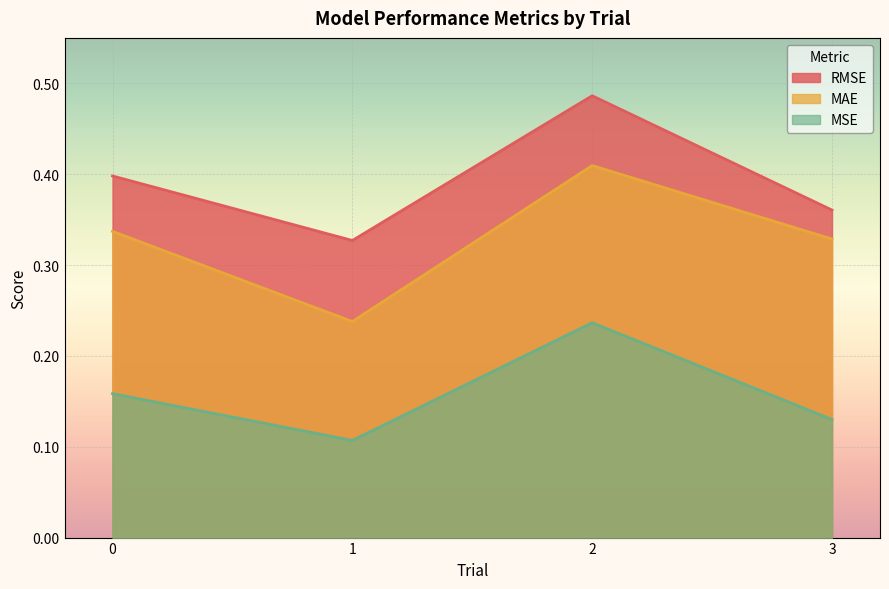

Which category has the highest value in the MAE series?

2